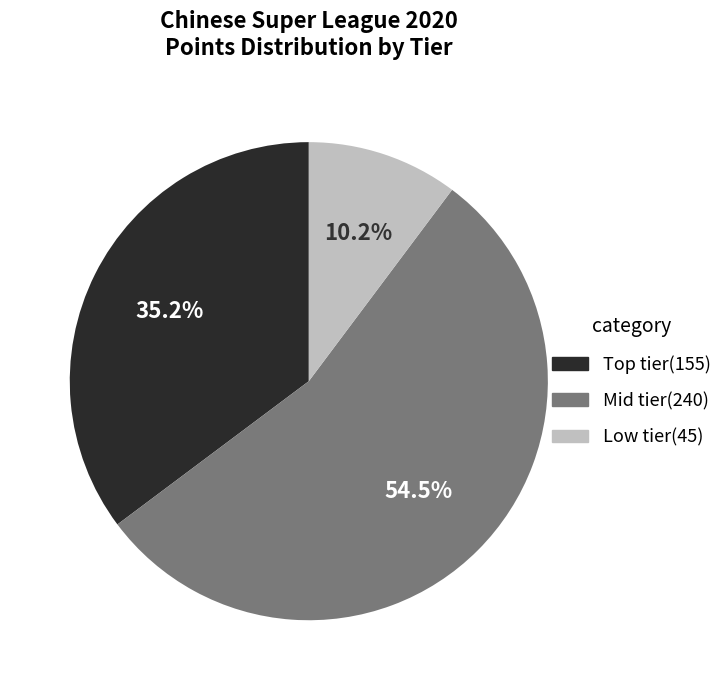

How many segments does this pie chart have?

3